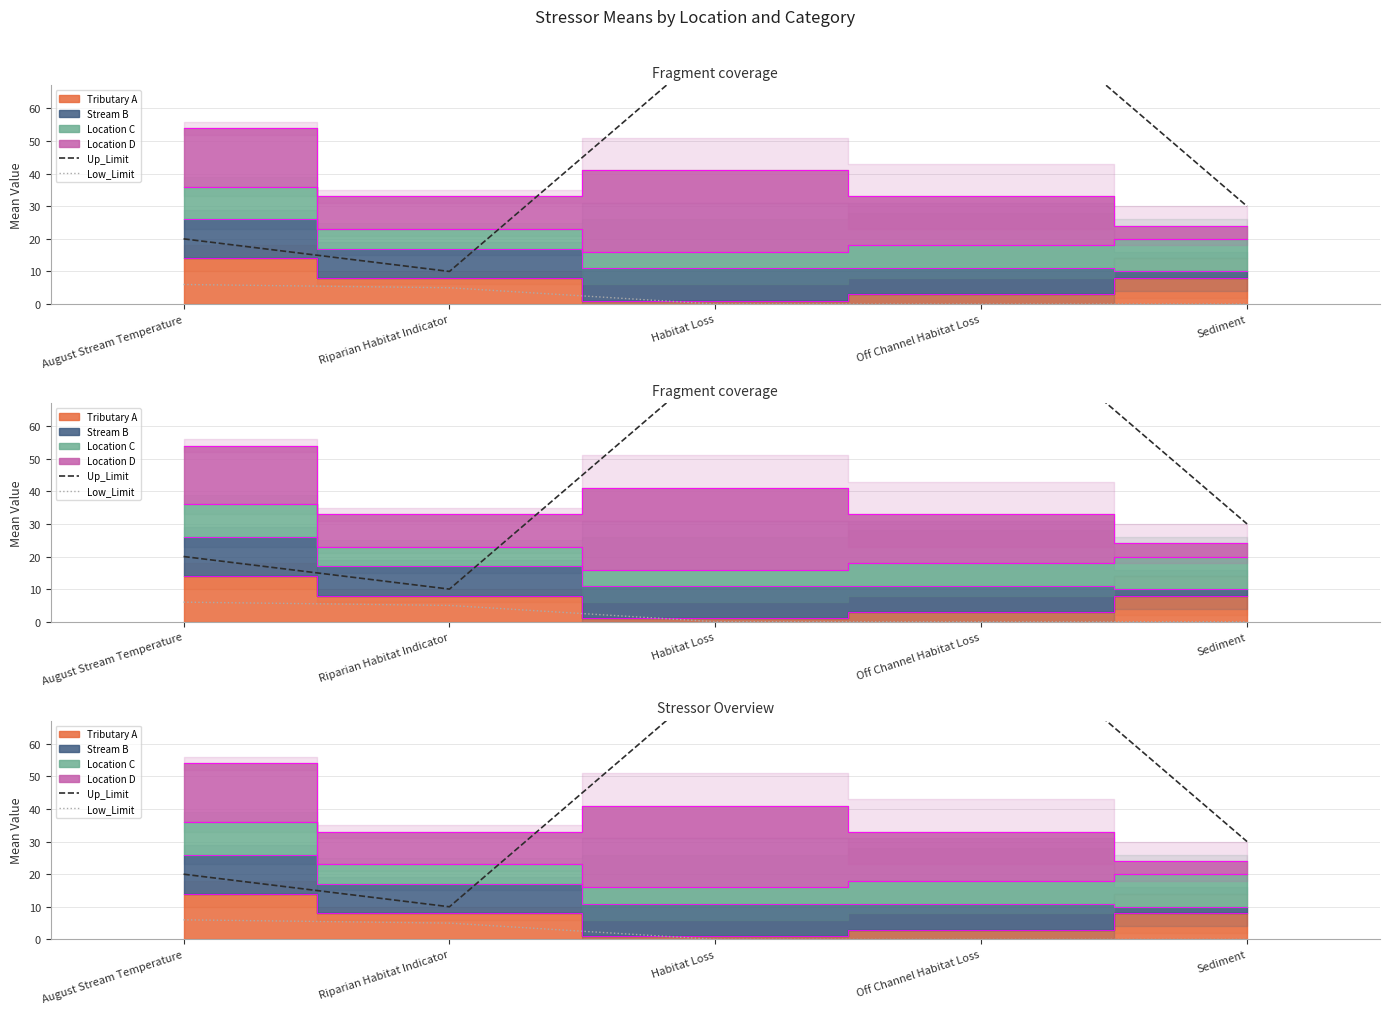

How many data points does each series have?

5